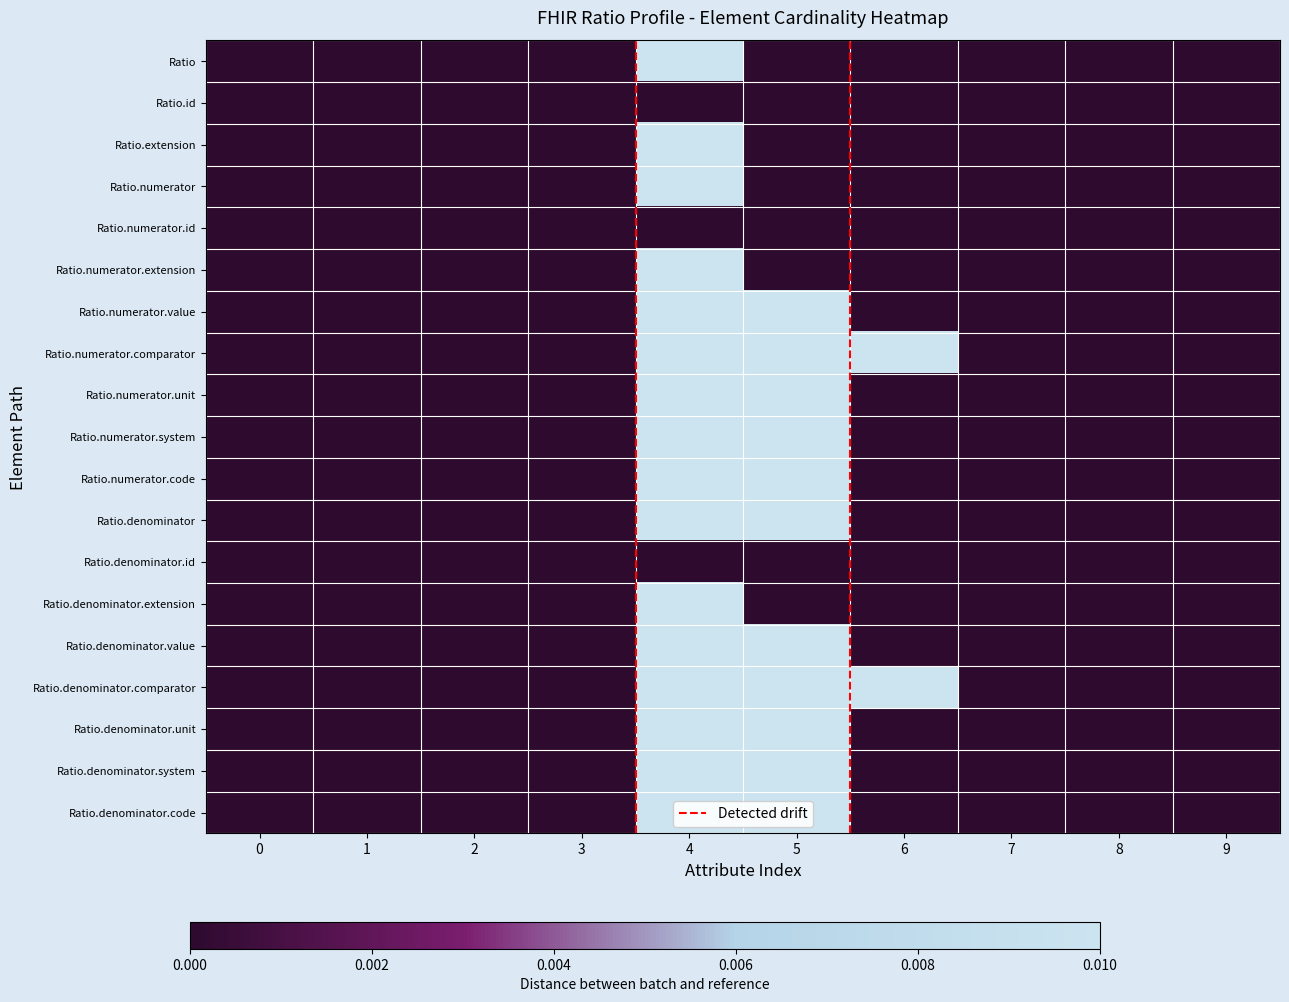

Between 4 and 8, which series saw the biggest shift?

Ratio